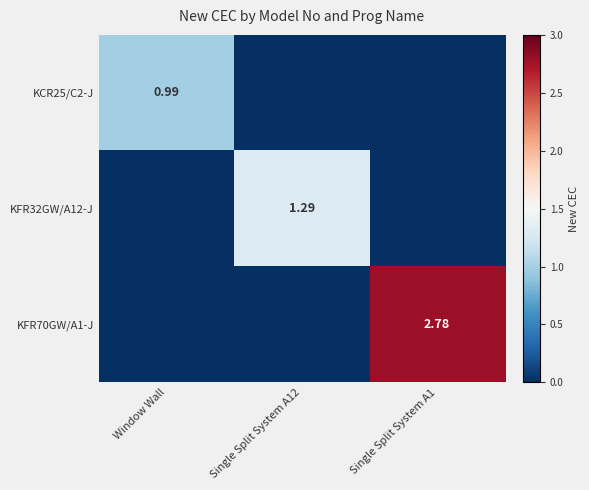

What is the average value of the KFR70GW/A1-J series?

0.9